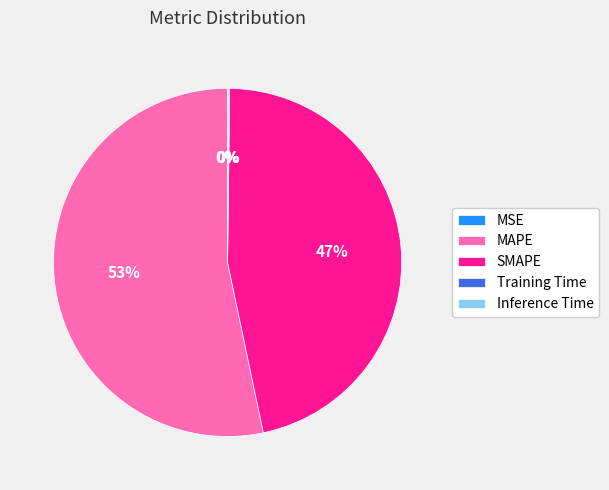

Is SMAPE the majority of the pie?

No